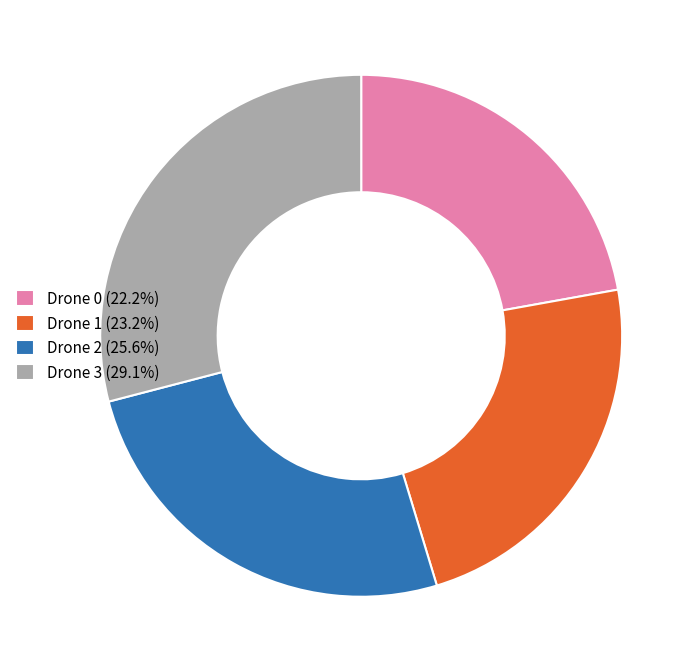

Rank the categories by value from lowest to highest.

Drone 0, Drone 1, Drone 2, Drone 3